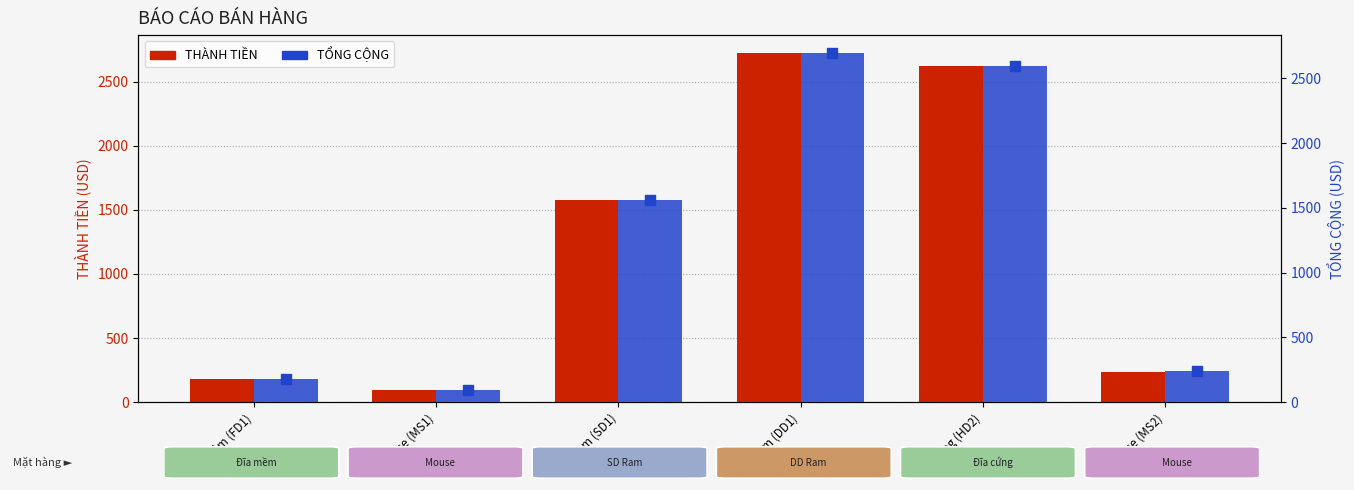

At which category is the sum across all series the highest?

DD Ram (DD1)